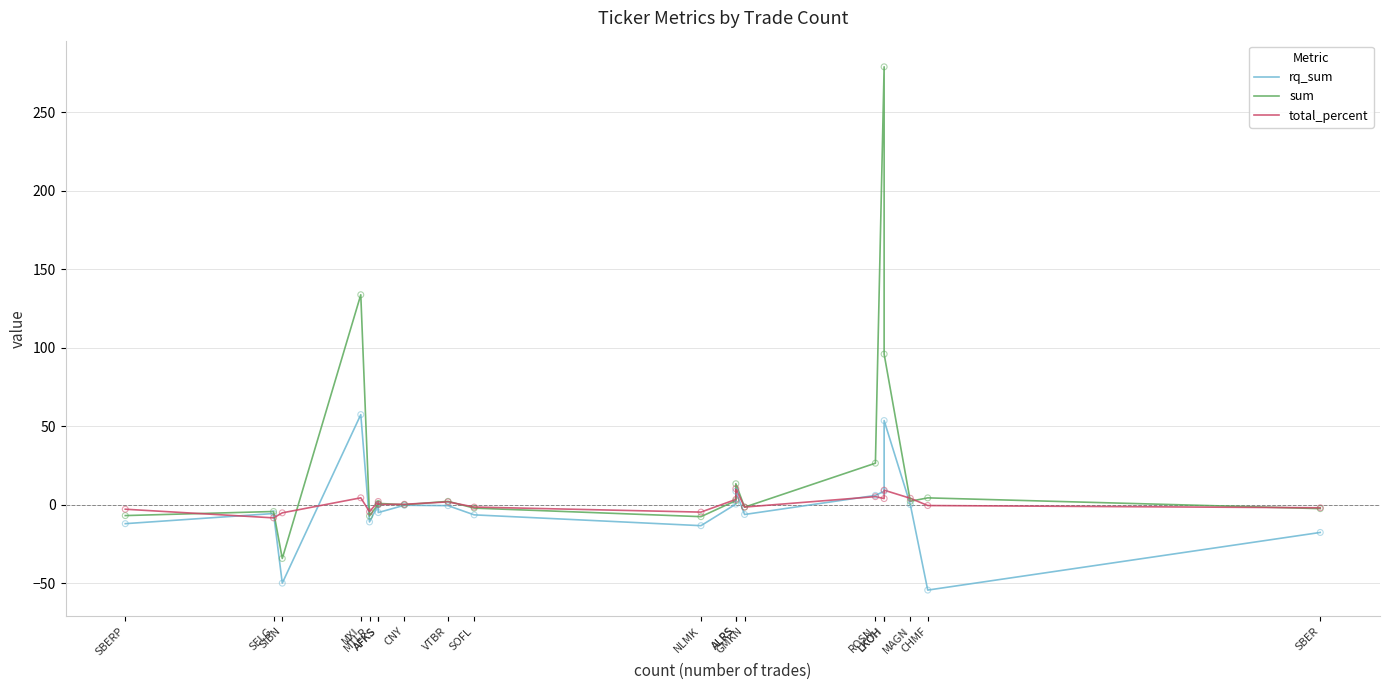

Is the value of sum at VTBR greater than the value of total_percent at ALRS?

No